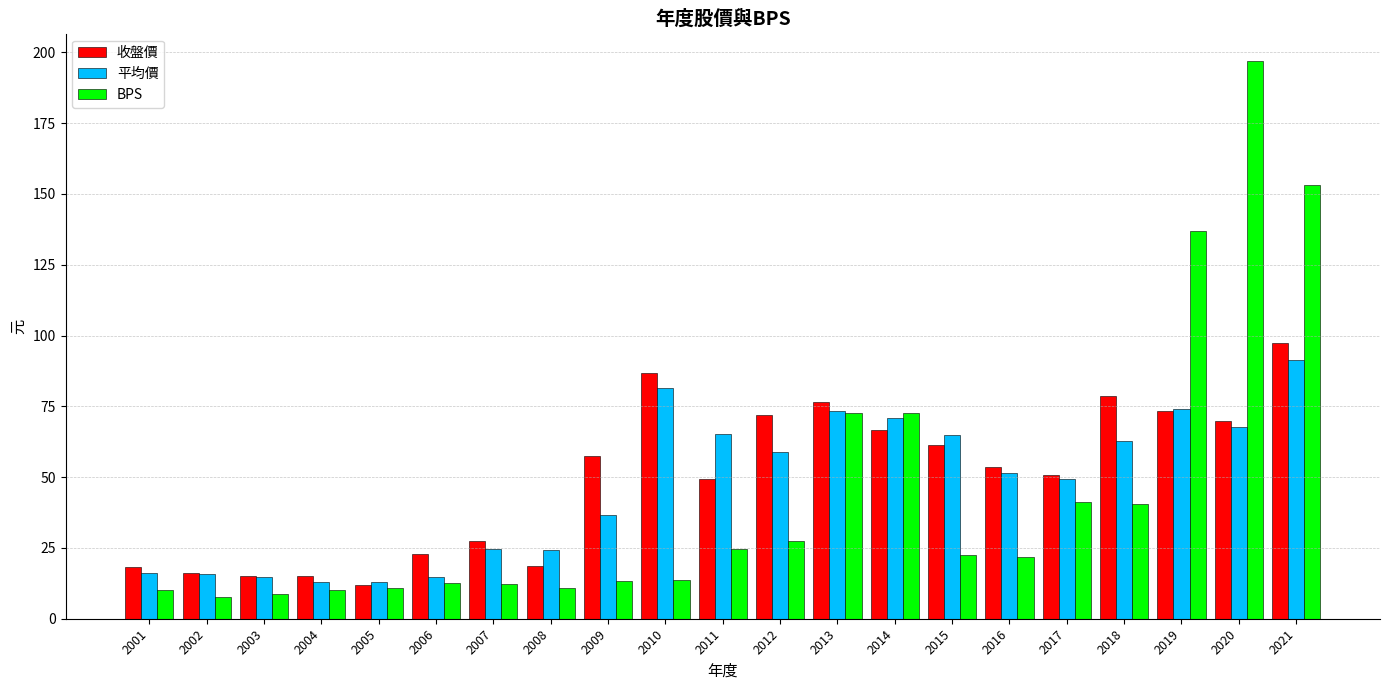

What is the difference between the maximum and minimum values in the BPS series?

189.2